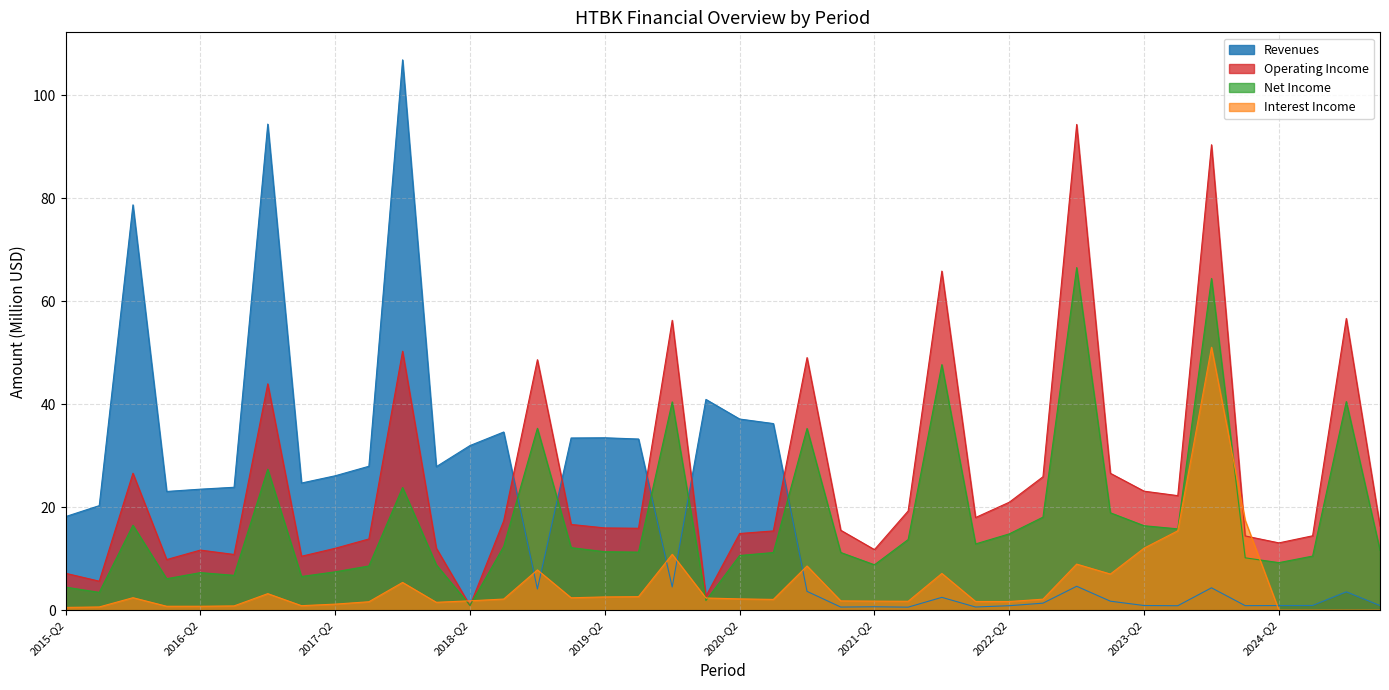

At which category does Operating Income reach its first local peak?

2015-FY